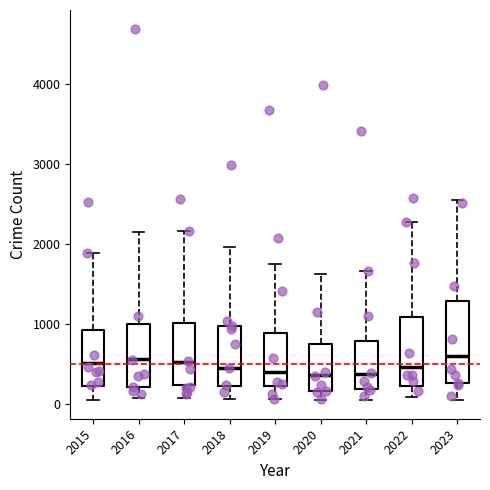

Comparing the boxes themselves (not the whiskers), which one is the tallest?

2023